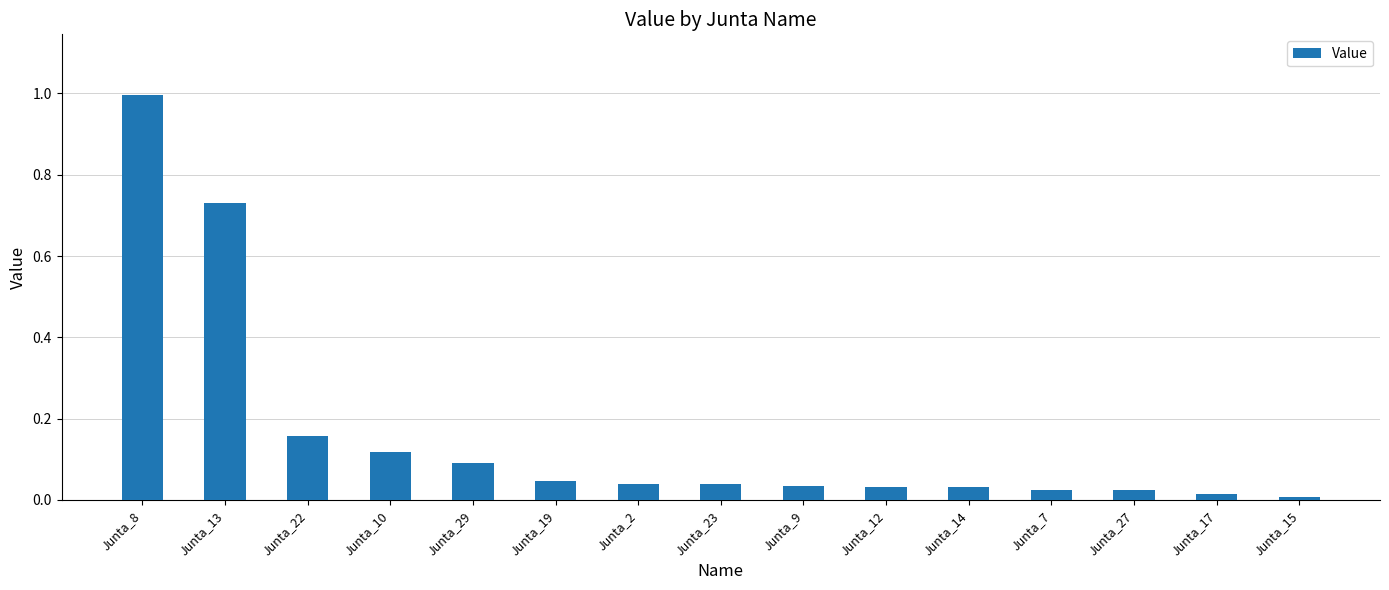

The chart shows a value of 0.1 at Junta_2. True or false?

False